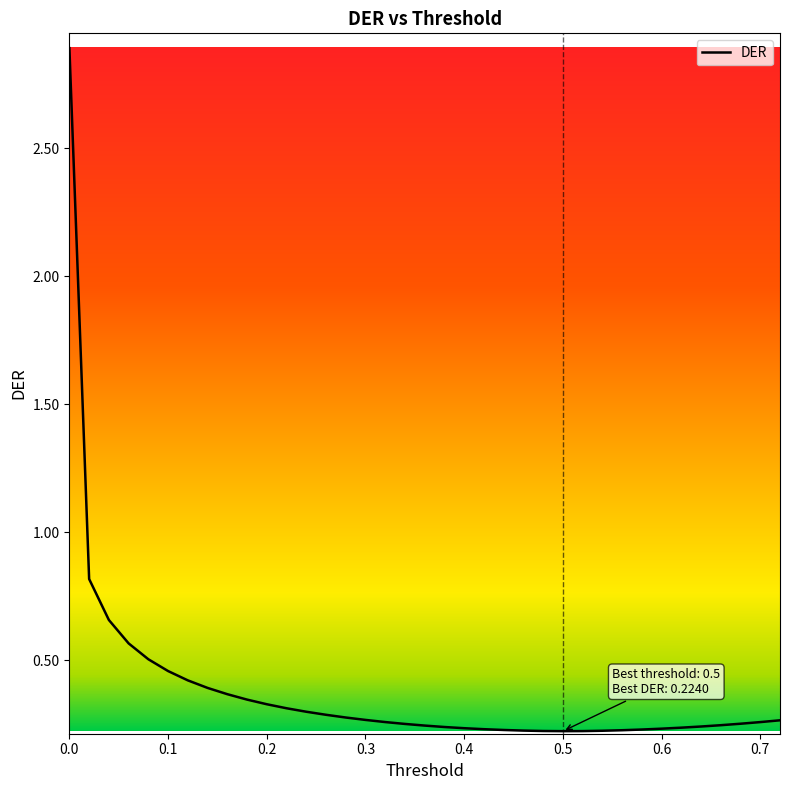

What is the sum of all values?

14.2